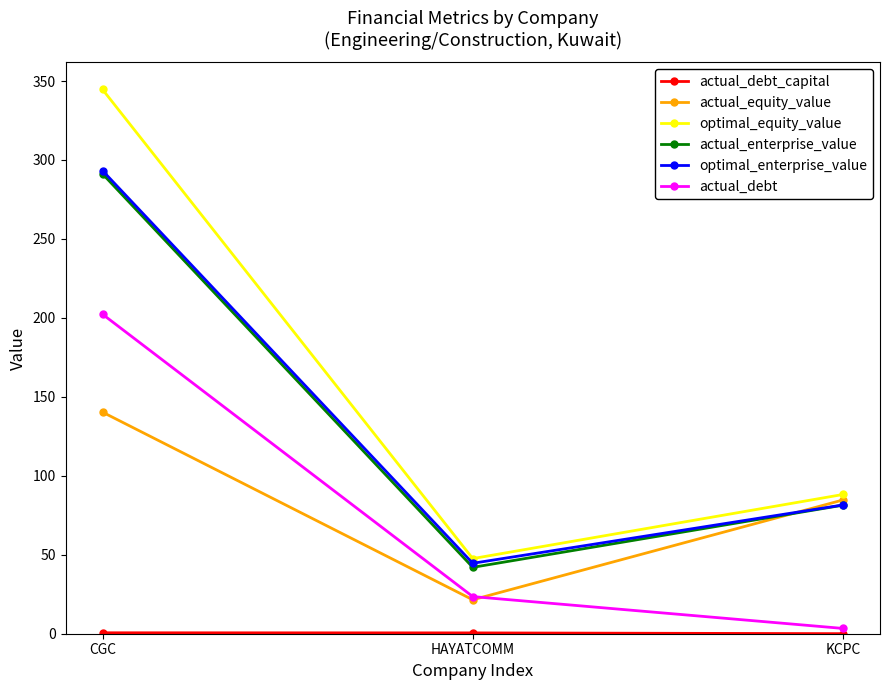

Is the value of optimal_equity_value at HAYATCOMM greater than the value of optimal_enterprise_value at KCPC?

No